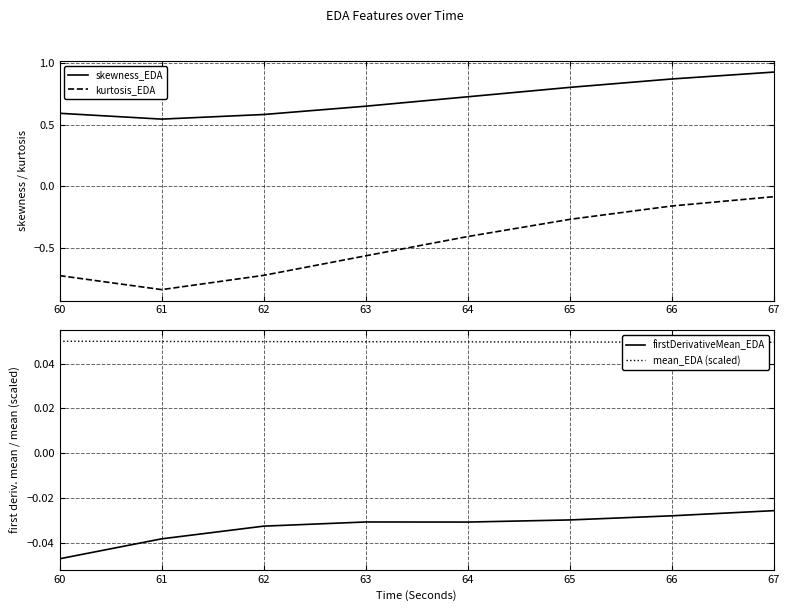

What is the maximum value for kurtosis_EDA?

-0.1